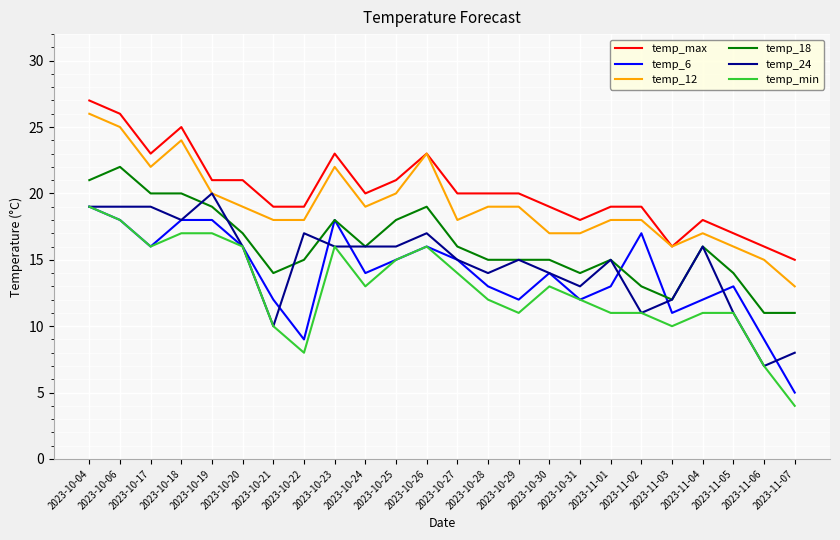

At which label does temp_min reach its minimum?

2023-11-07